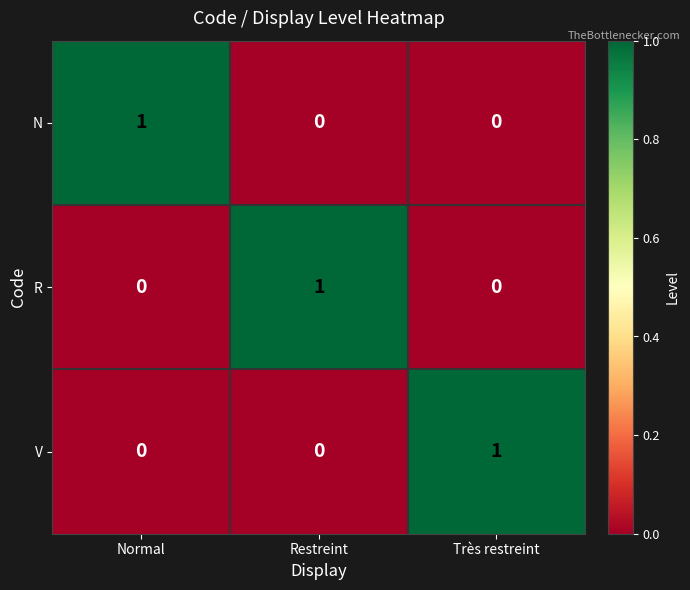

The N series shows 0 at Restreint. True or false?

True